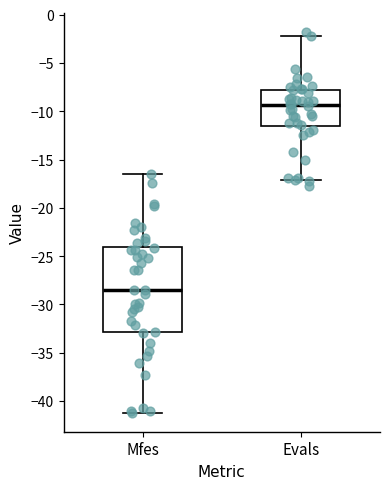

Which box's median line is the lowest?

Mfes